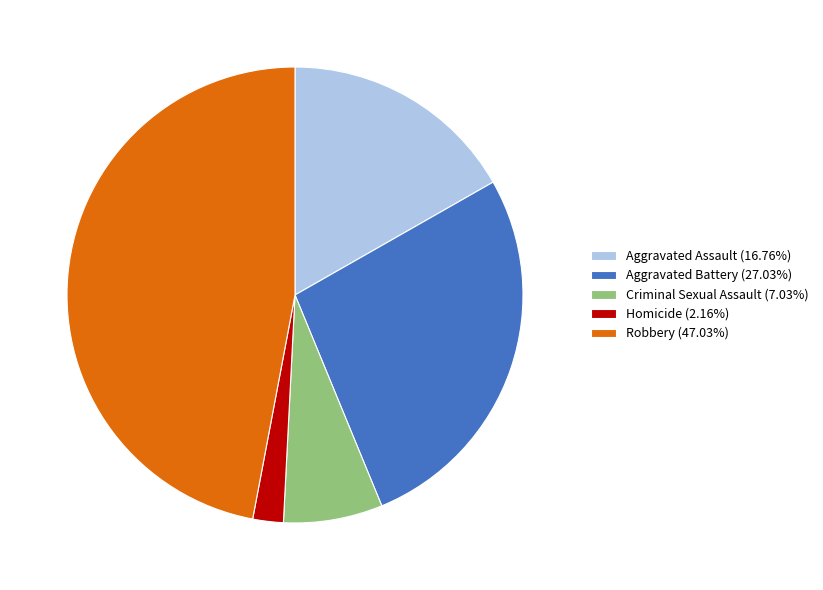

True or false: Aggravated Assault accounts for 17% of the total.

True